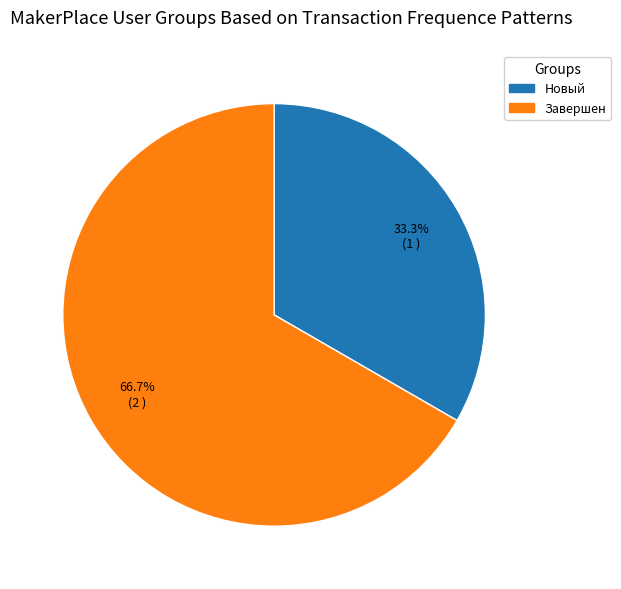

To the nearest percent, what is the combined percentage of Новый and Завершен?

100%